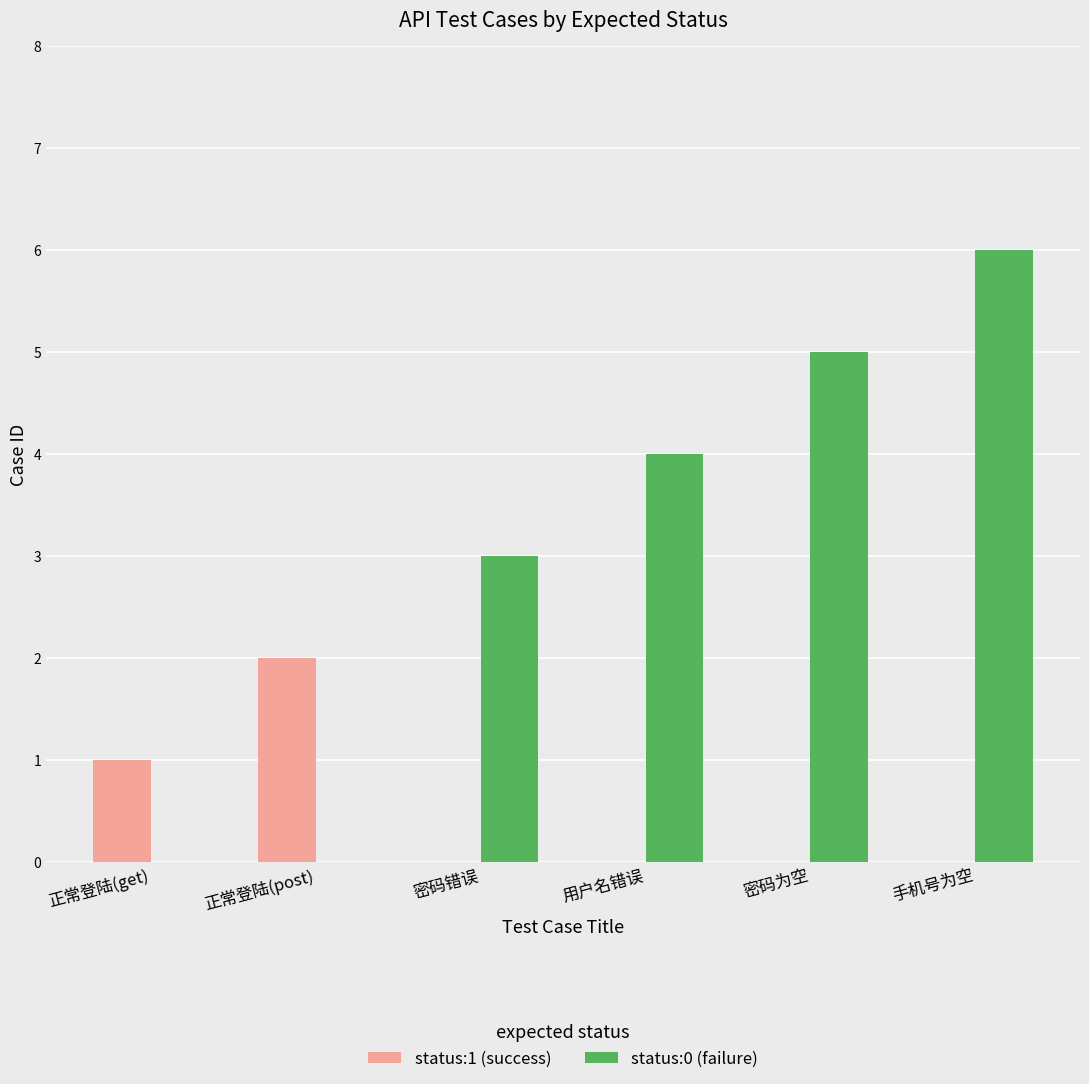

How many groups of bars are there?

6